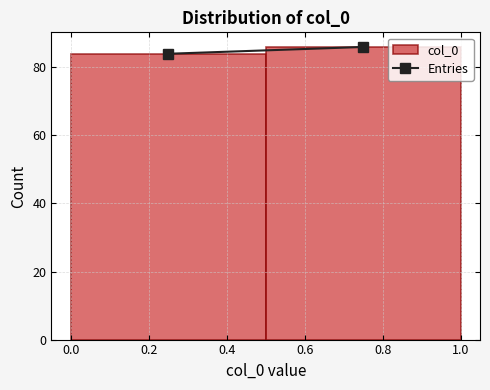

Reading left to right, transcribe this chart: for each bar, give the range it covers on the x-axis and its height. The values are not printed on the chart, so give them approximately, as read against the axis.

0.0 to 0.5: 84
0.5 to 1.0: 86